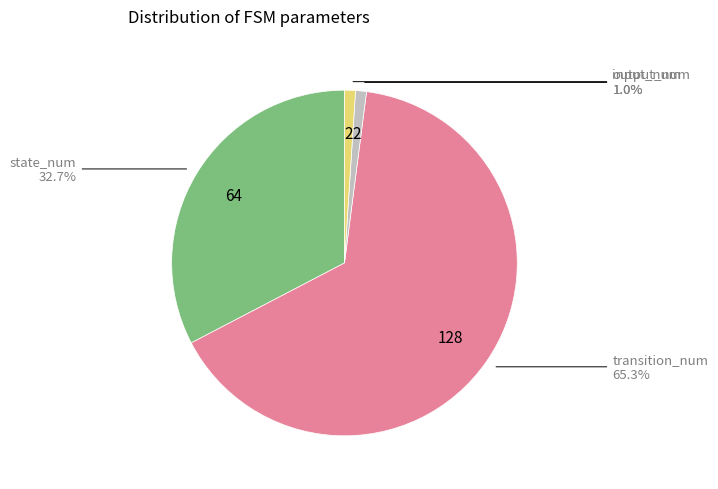

To the nearest percent, what is the difference between the state_num and transition_num slice percentages?

33%